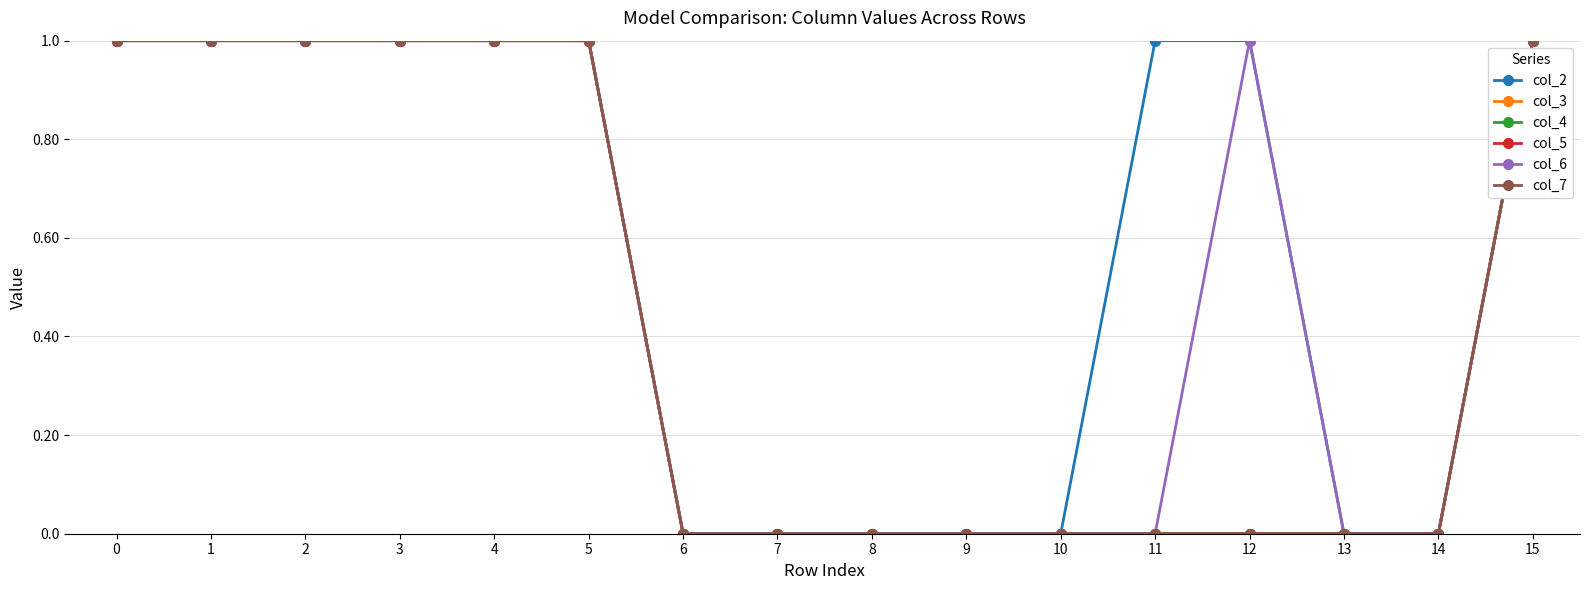

Does the chart have visible grid lines?

Yes